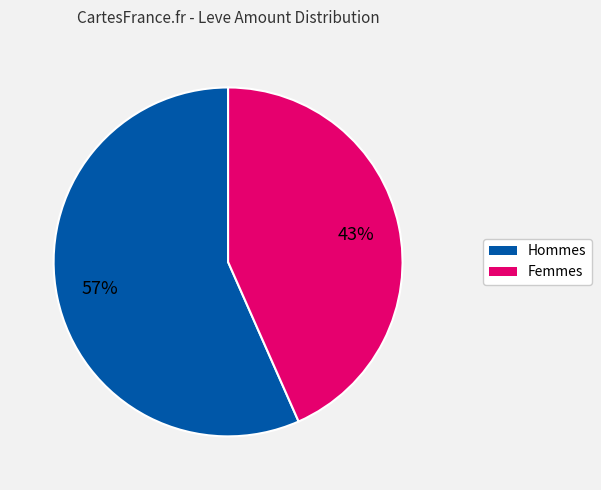

Is there any slice that represents more than half of the pie?

Yes